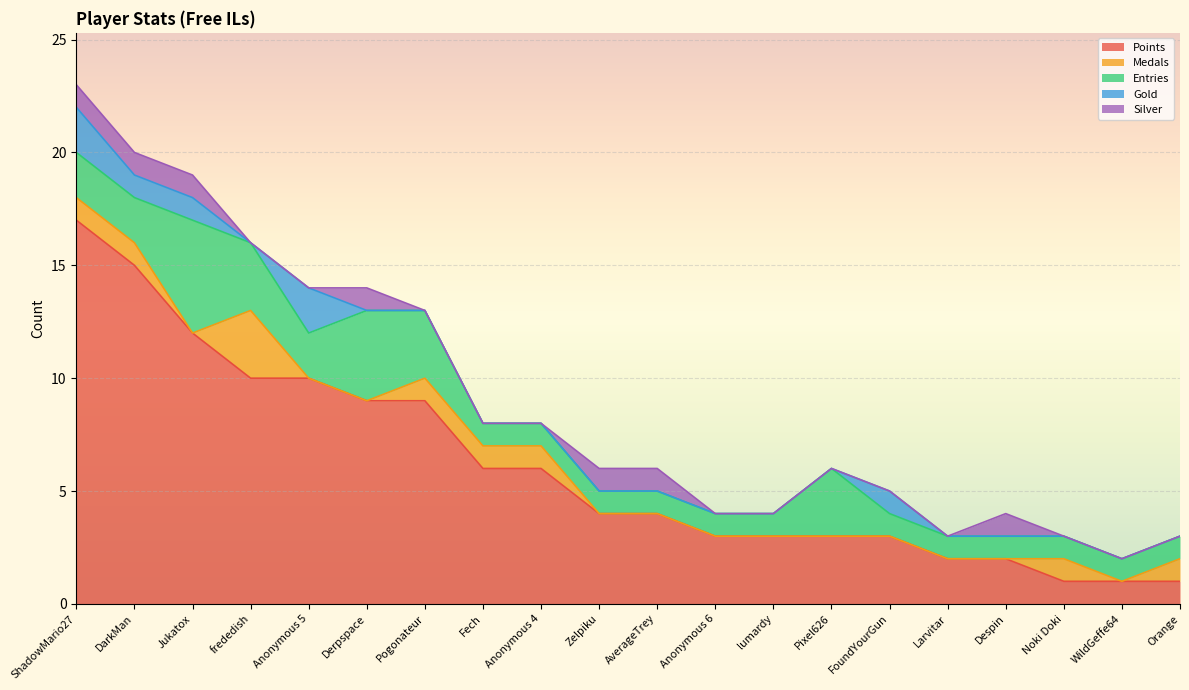

Rank the categories by Points value from highest to lowest.

ShadowMario27, DarkMan, Jukatox, frededish, Anonymous 5, Derpspace, Pogonateur, Fech, Anonymous 4, Zelpiku, AverageTrey, Anonymous 6, lumardy, Pixel626, FoundYourGun, Larvitar, Despin, Noki Doki, WildGeffe64, Orange